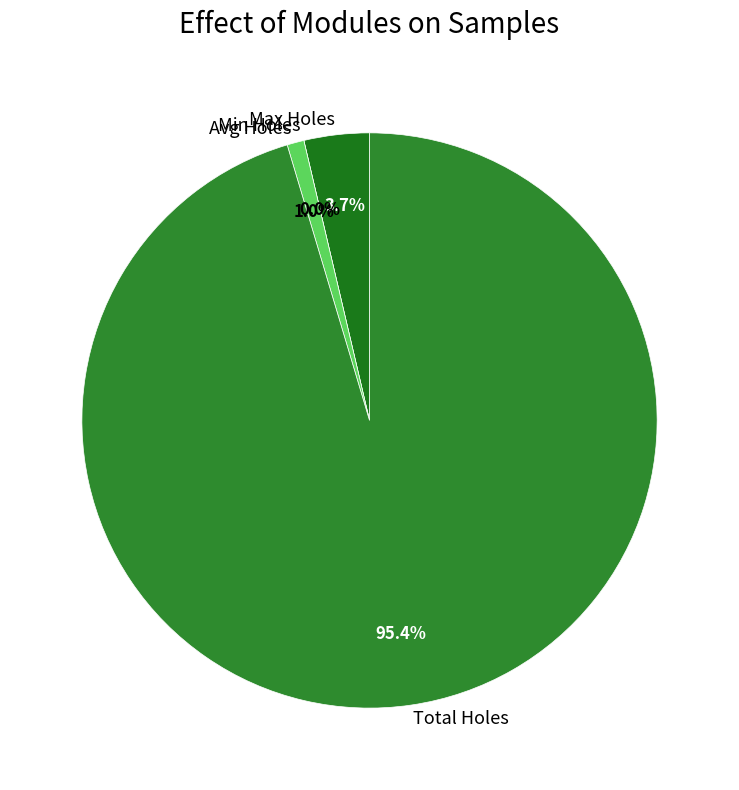

Which slice is the largest?

Total Holes